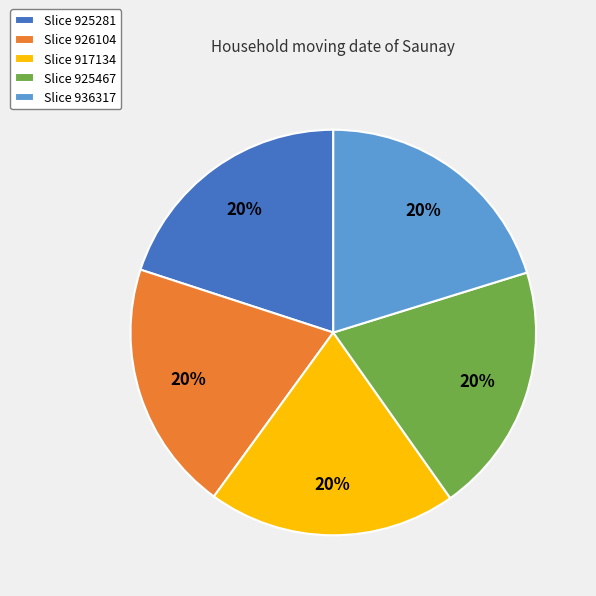

Is it true that Slice 936317 is 20% of the pie?

True